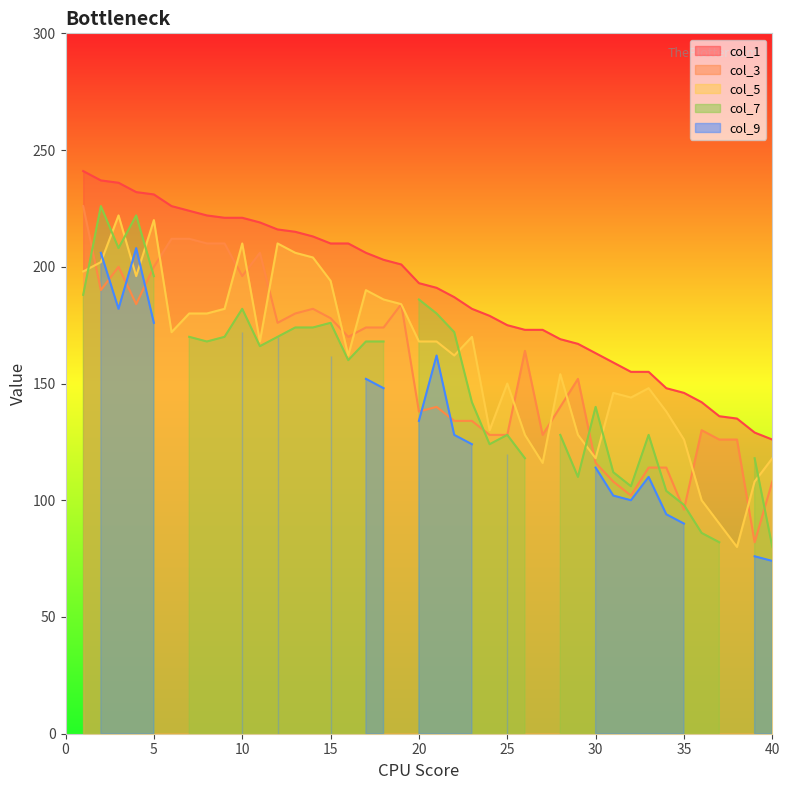

What is the minimum value for col_5?

80